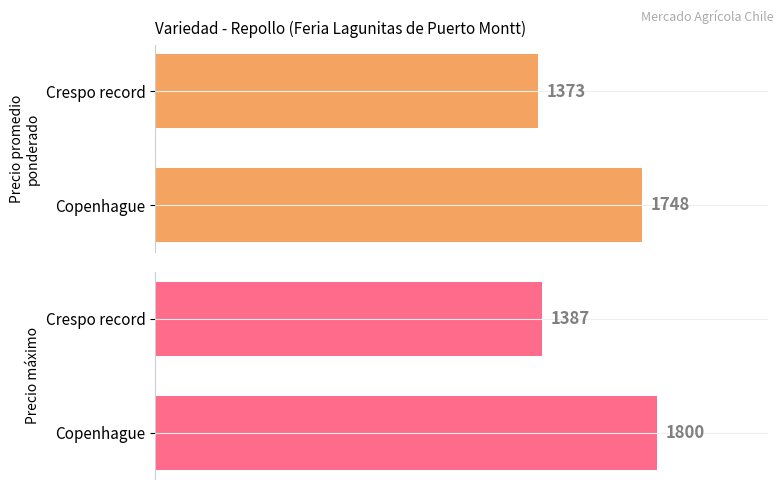

Between Copenhague and Crespo record, which series saw the biggest shift?

Precio máximo